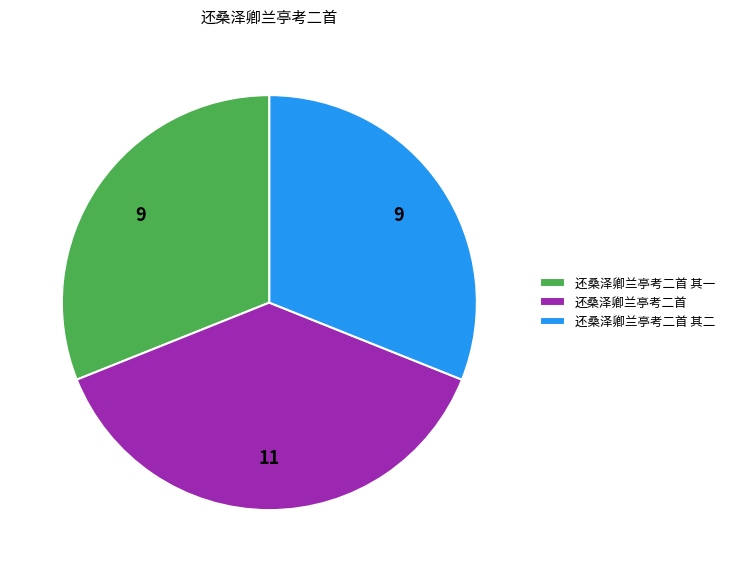

The 还桑泽卿兰亭考二首 slice represents 25% of the pie. True or false?

False